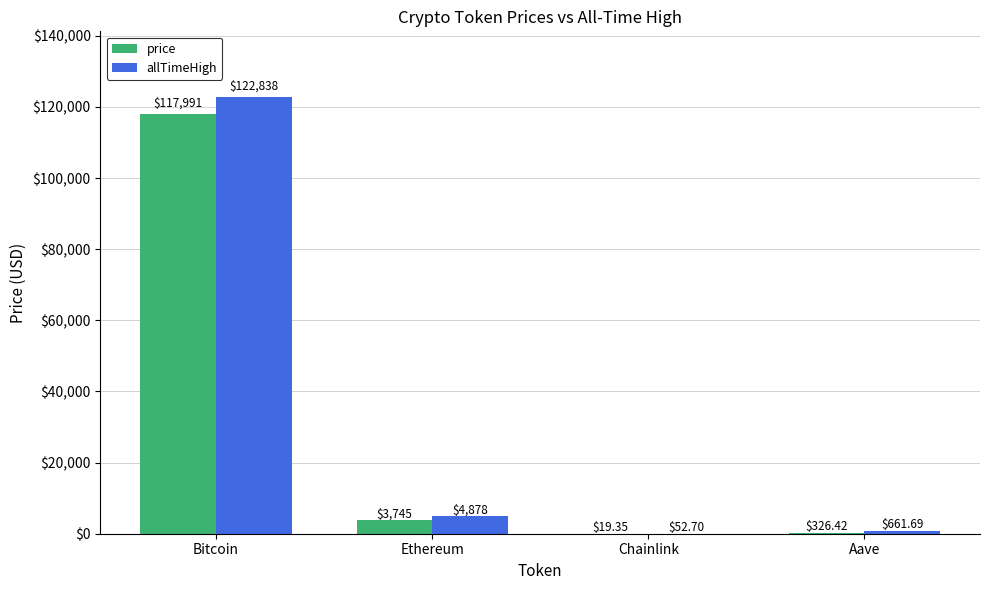

Which series has the largest range (max minus min)?

allTimeHigh